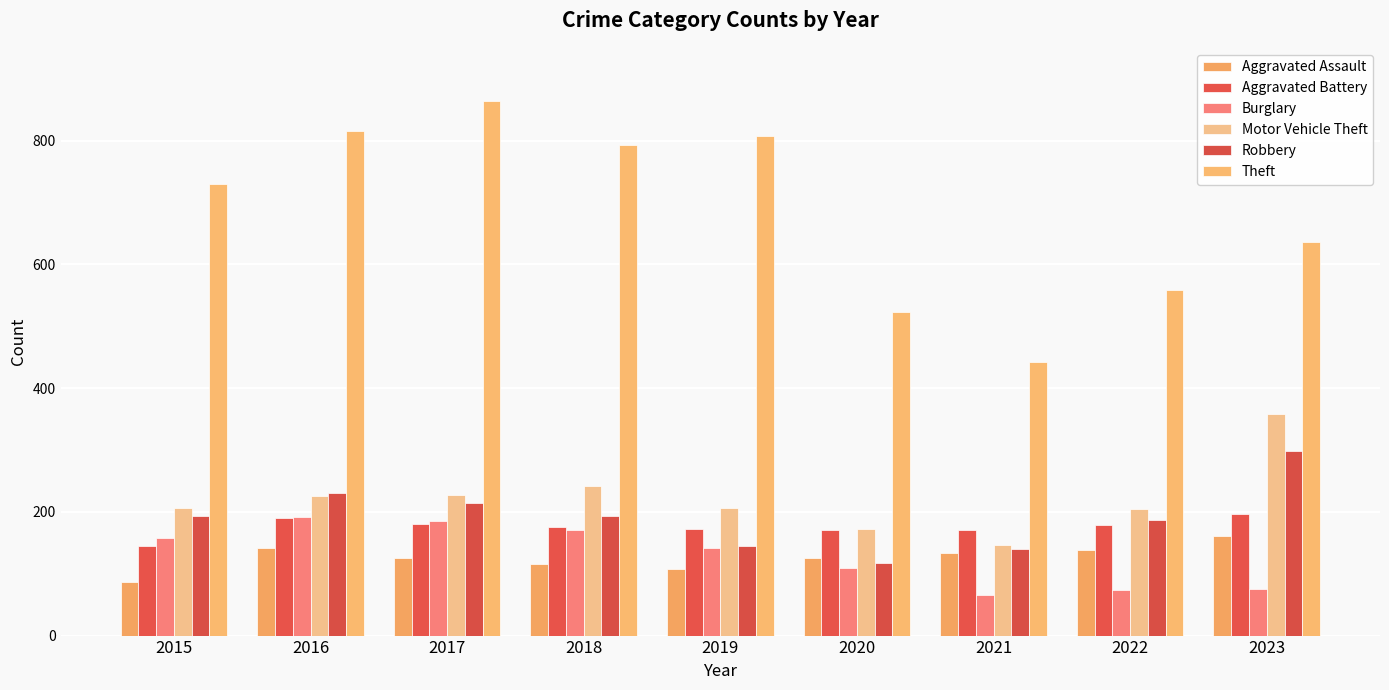

Are the bars horizontal?

No